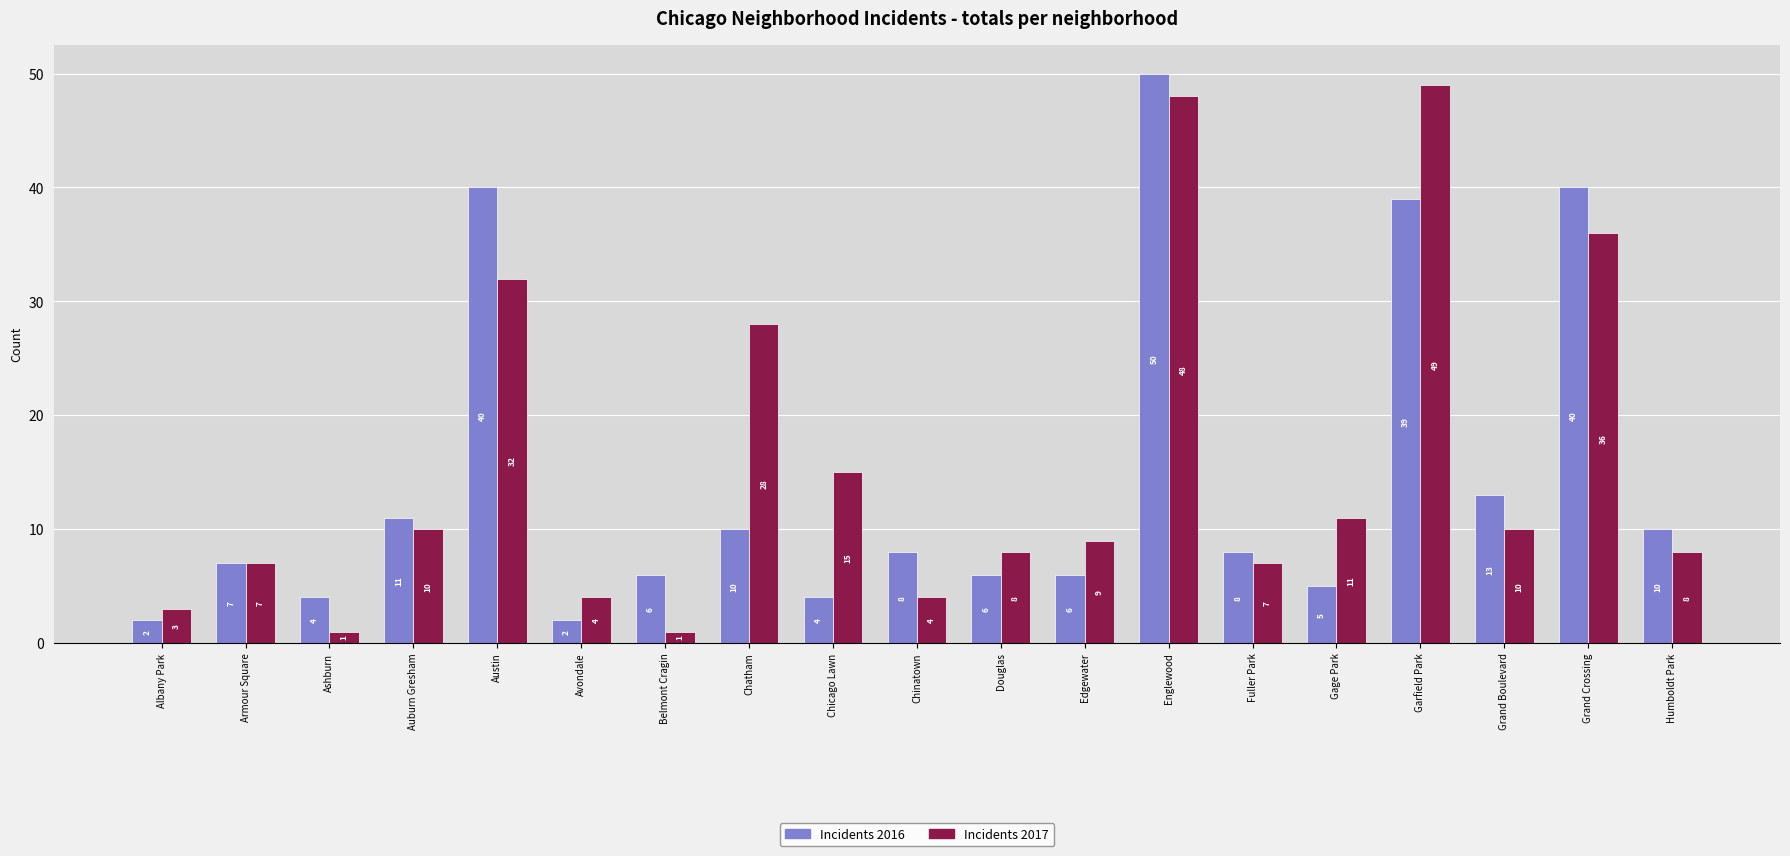

How many bars are there in total?

38